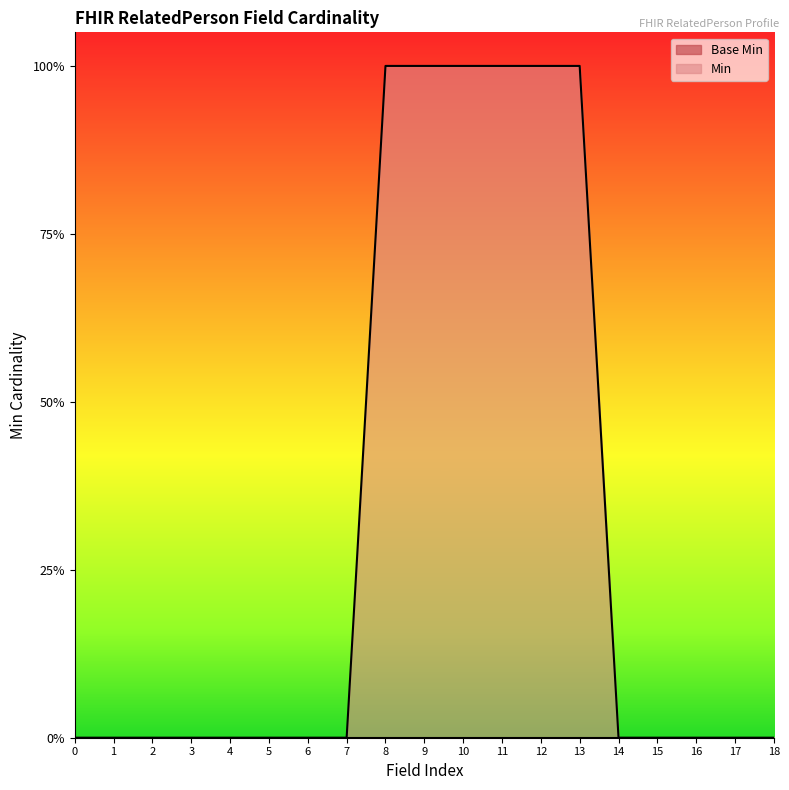

Does the chart display data point markers on the line(s)?

No